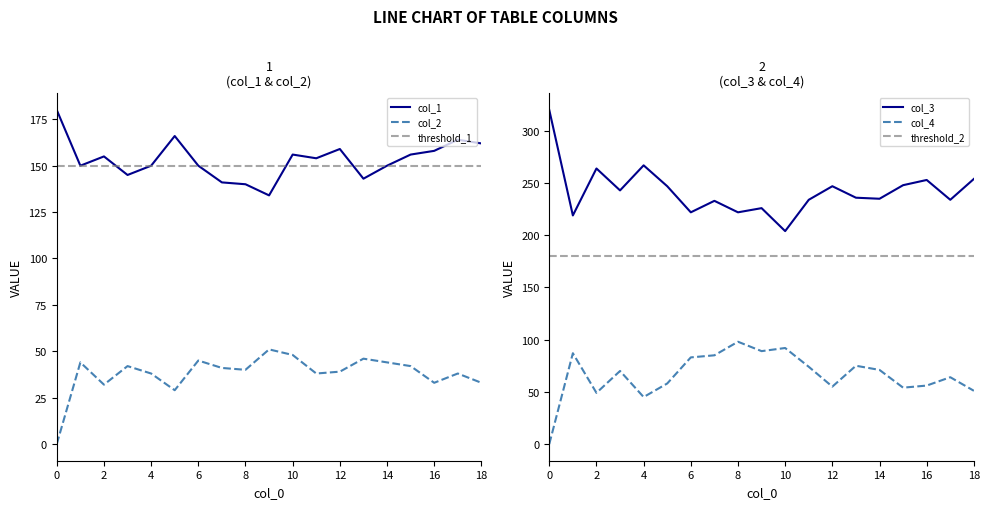

What is the difference between the second highest and second lowest values in the col_2 series?

19